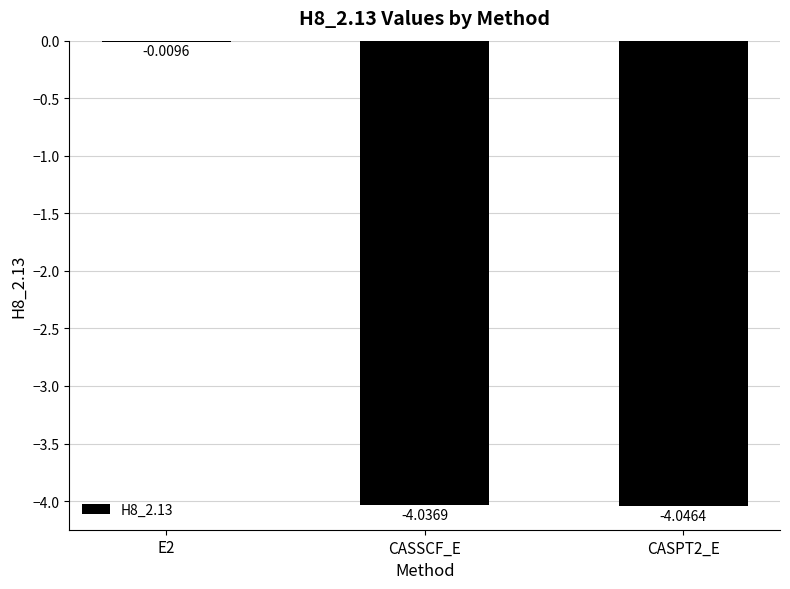

How many values exceed -4?

1